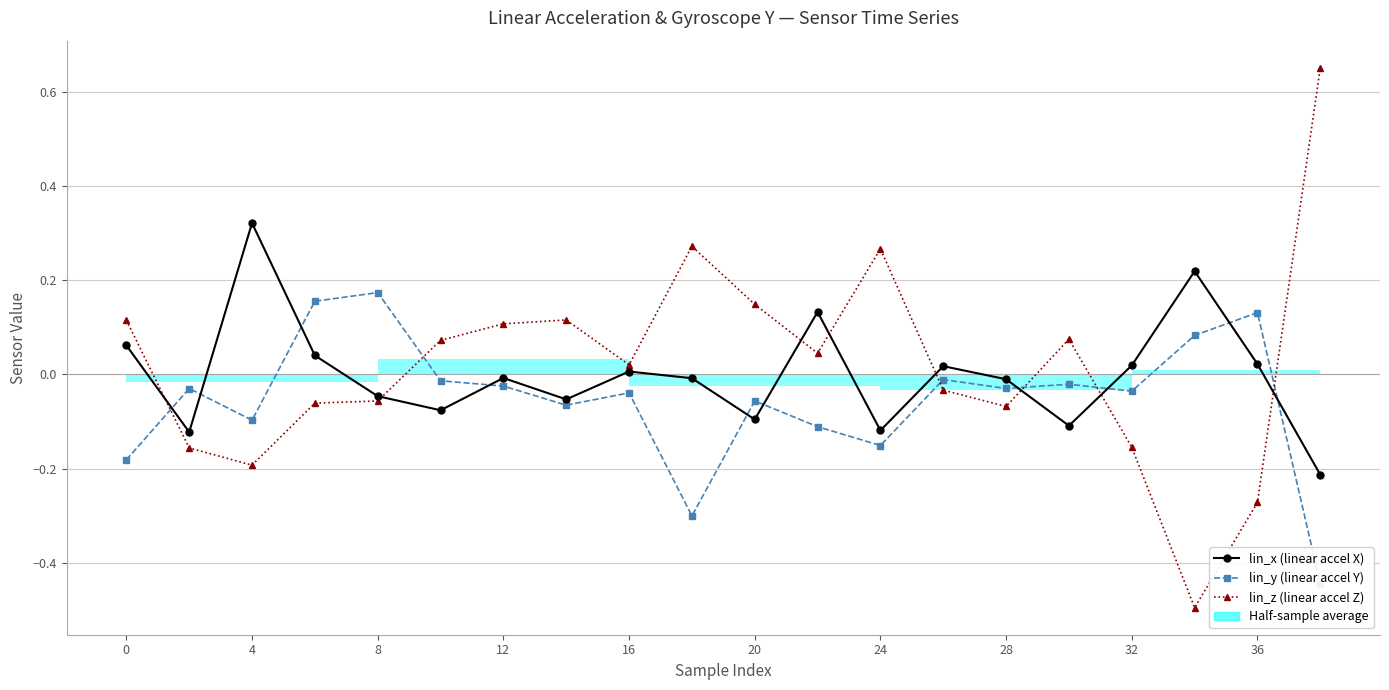

True or false: lin_y (linear accel Y) and lin_z (linear accel Z) cross at least once.

True